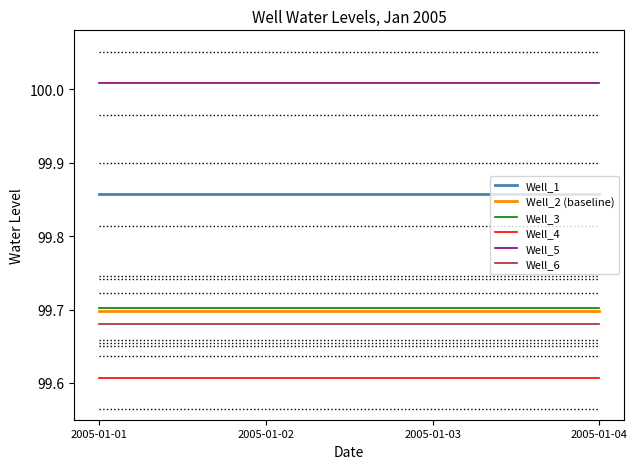

What is the spread (max minus min) of values at 2005-01-03?

0.4